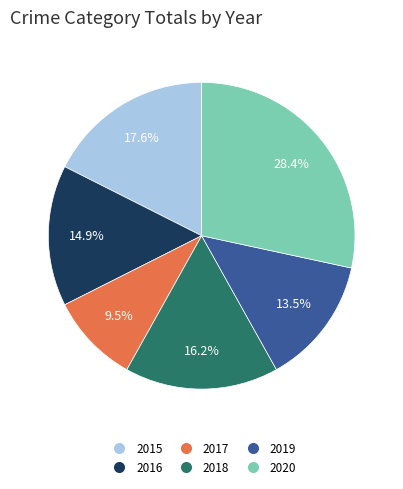

What portion of the pie excludes 2020?

71.6%